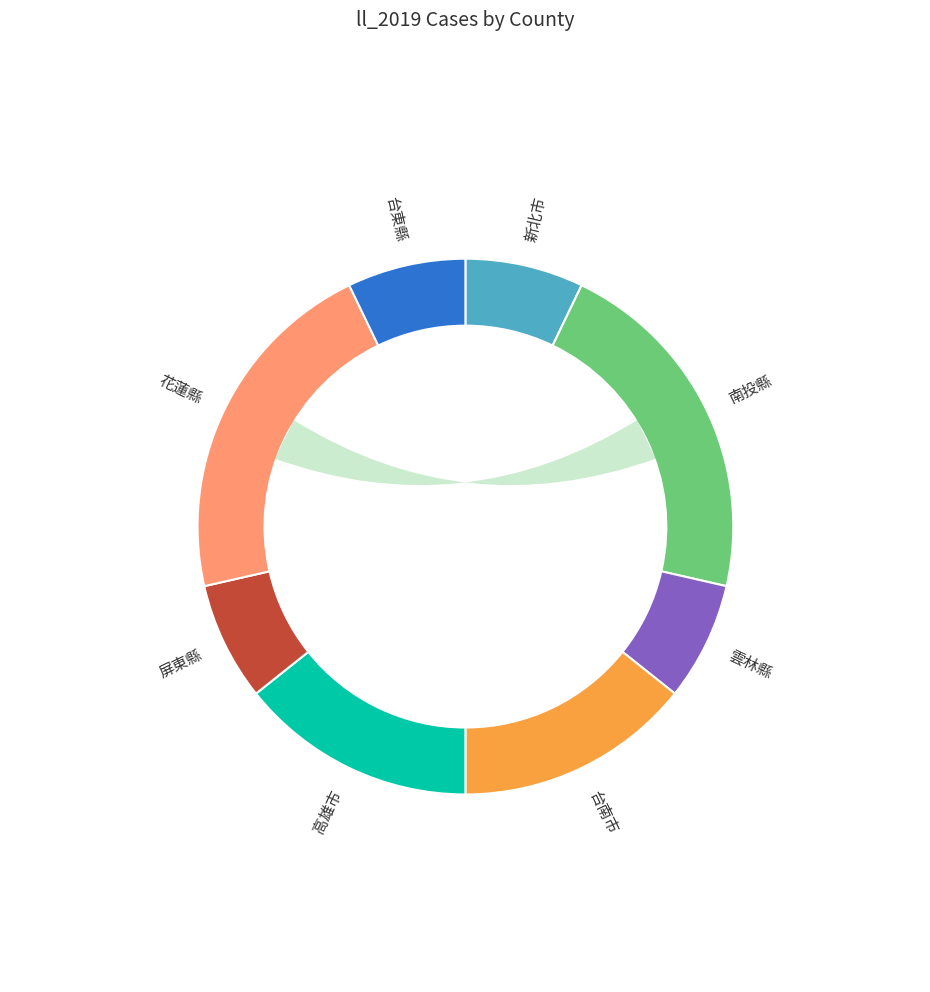

Does any single category account for the majority?

No